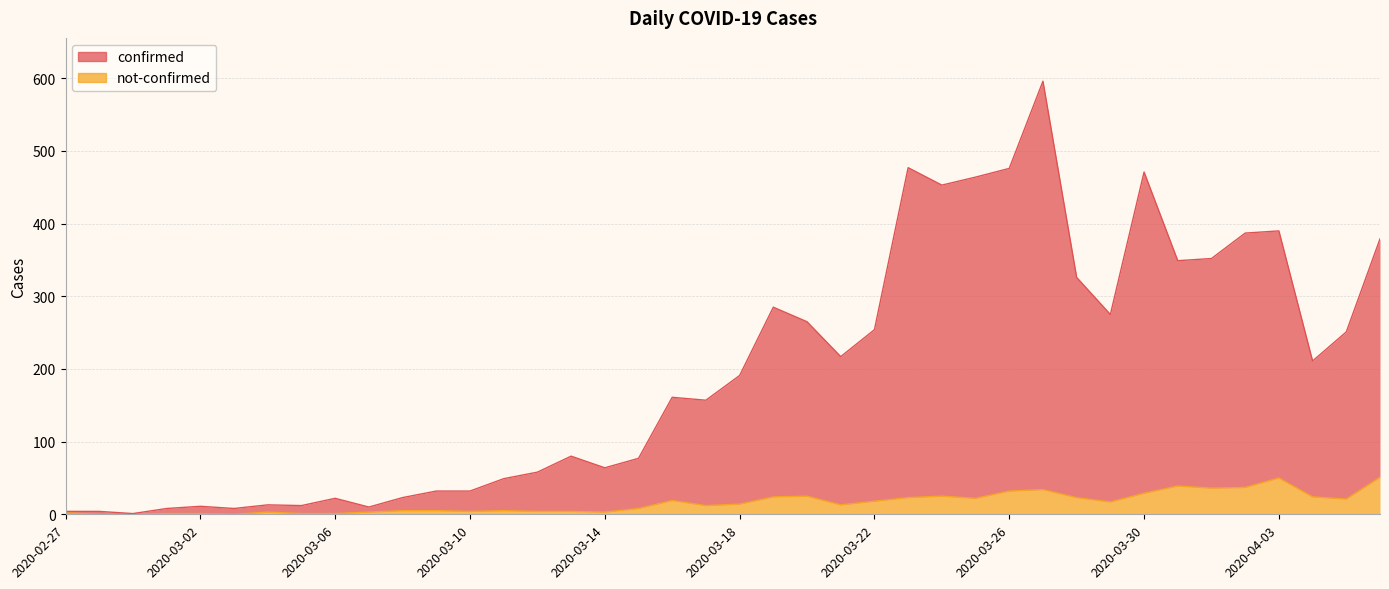

True or false: not-confirmed and confirmed cross at least once.

False